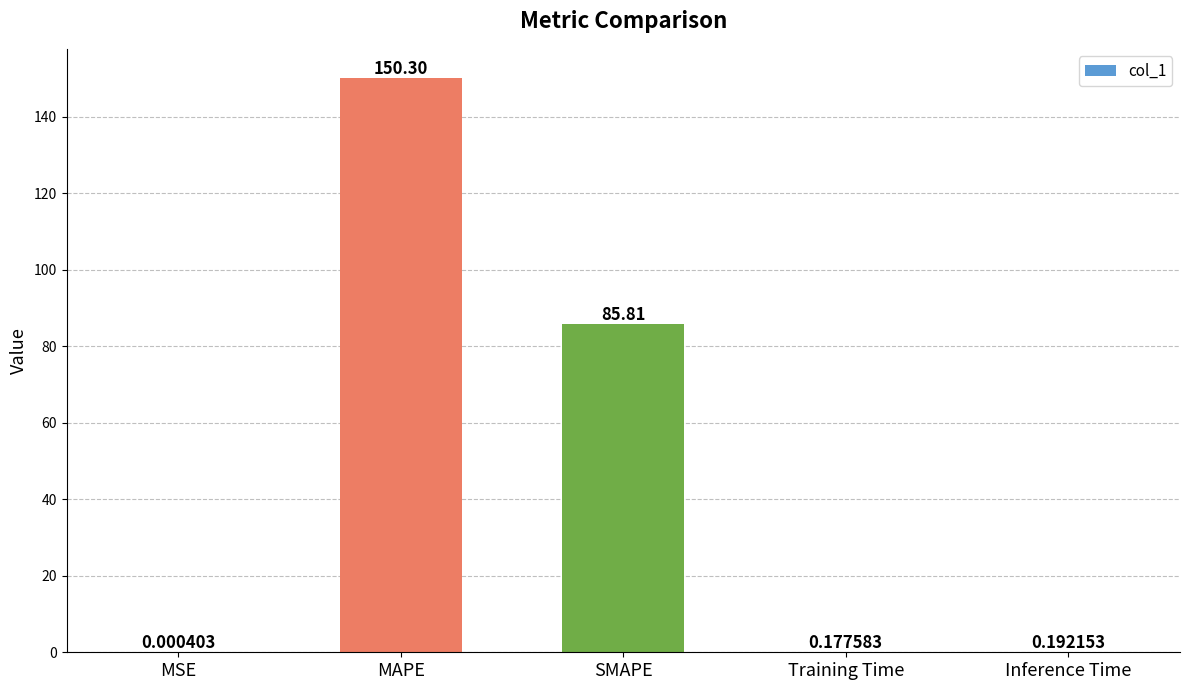

What is the sum of all values?

236.5